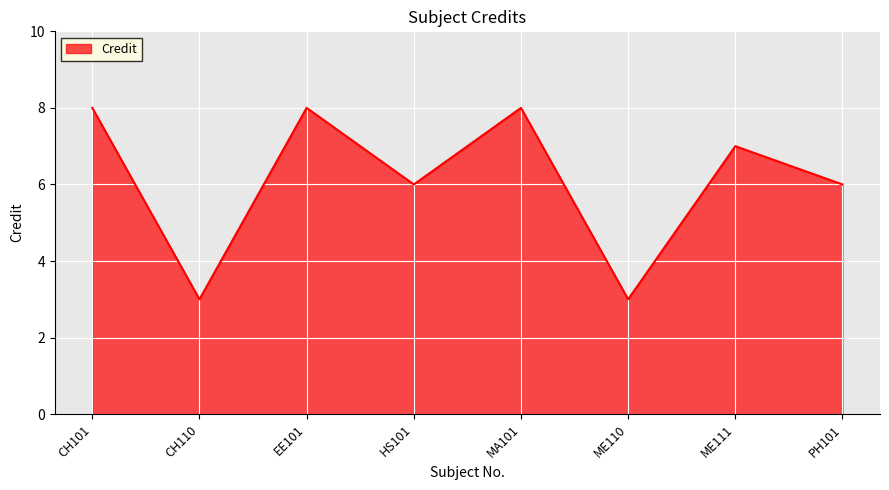

The value at ME111 is 10. True or false?

False